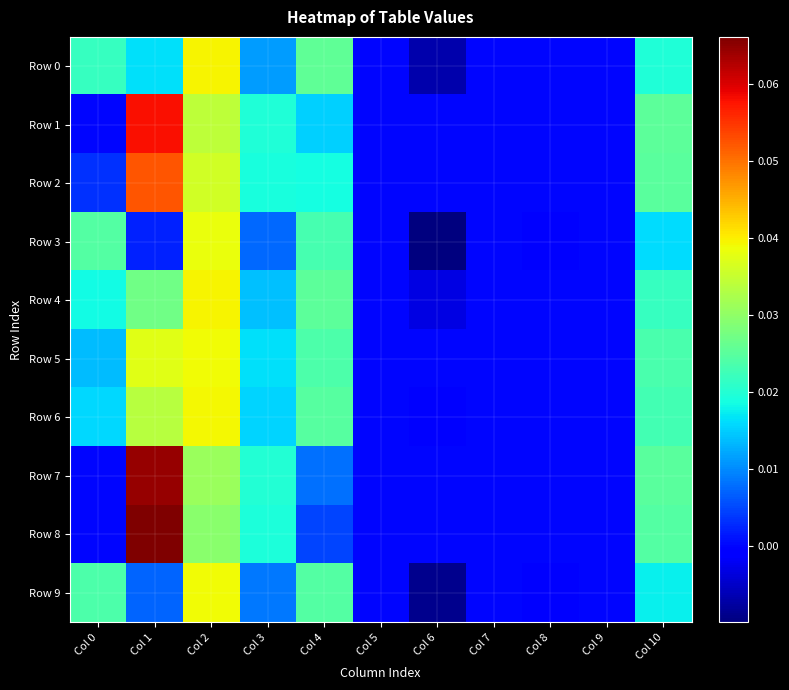

Reading right to left, list all the values displayed in this chart.

Row 0: Col 10=0.0	Col 9=0.0	Col 8=0.0	Col 7=0.0	Col 6=-0.0	Col 5=0.0	Col 4=0.0	Col 3=0.0	Col 2=0.0	Col 1=0.0	Col 0=0.0
Row 1: Col 10=0.0	Col 9=0.0	Col 8=0.0	Col 7=0.0	Col 6=0.0	Col 5=0.0	Col 4=0.0	Col 3=0.0	Col 2=0.0	Col 1=0.1	Col 0=0.0
Row 2: Col 10=0.0	Col 9=0.0	Col 8=0.0	Col 7=0.0	Col 6=0.0	Col 5=0.0	Col 4=0.0	Col 3=0.0	Col 2=0.0	Col 1=0.1	Col 0=0.0
Row 3: Col 10=0.0	Col 9=0.0	Col 8=-0.0	Col 7=0.0	Col 6=-0.0	Col 5=0.0	Col 4=0.0	Col 3=0.0	Col 2=0.0	Col 1=0.0	Col 0=0.0
Row 4: Col 10=0.0	Col 9=0.0	Col 8=0.0	Col 7=0.0	Col 6=-0.0	Col 5=0.0	Col 4=0.0	Col 3=0.0	Col 2=0.0	Col 1=0.0	Col 0=0.0
Row 5: Col 10=0.0	Col 9=0.0	Col 8=0.0	Col 7=0.0	Col 6=0.0	Col 5=0.0	Col 4=0.0	Col 3=0.0	Col 2=0.0	Col 1=0.0	Col 0=0.0
Row 6: Col 10=0.0	Col 9=0.0	Col 8=0.0	Col 7=0.0	Col 6=-0.0	Col 5=0.0	Col 4=0.0	Col 3=0.0	Col 2=0.0	Col 1=0.0	Col 0=0.0
Row 7: Col 10=0.0	Col 9=0.0	Col 8=0.0	Col 7=0.0	Col 6=0.0	Col 5=0.0	Col 4=0.0	Col 3=0.0	Col 2=0.0	Col 1=0.1	Col 0=0.0
Row 8: Col 10=0.0	Col 9=0.0	Col 8=0.0	Col 7=0.0	Col 6=0.0	Col 5=0.0	Col 4=0.0	Col 3=0.0	Col 2=0.0	Col 1=0.1	Col 0=0.0
Row 9: Col 10=0.0	Col 9=0.0	Col 8=-0.0	Col 7=0.0	Col 6=-0.0	Col 5=0.0	Col 4=0.0	Col 3=0.0	Col 2=0.0	Col 1=0.0	Col 0=0.0